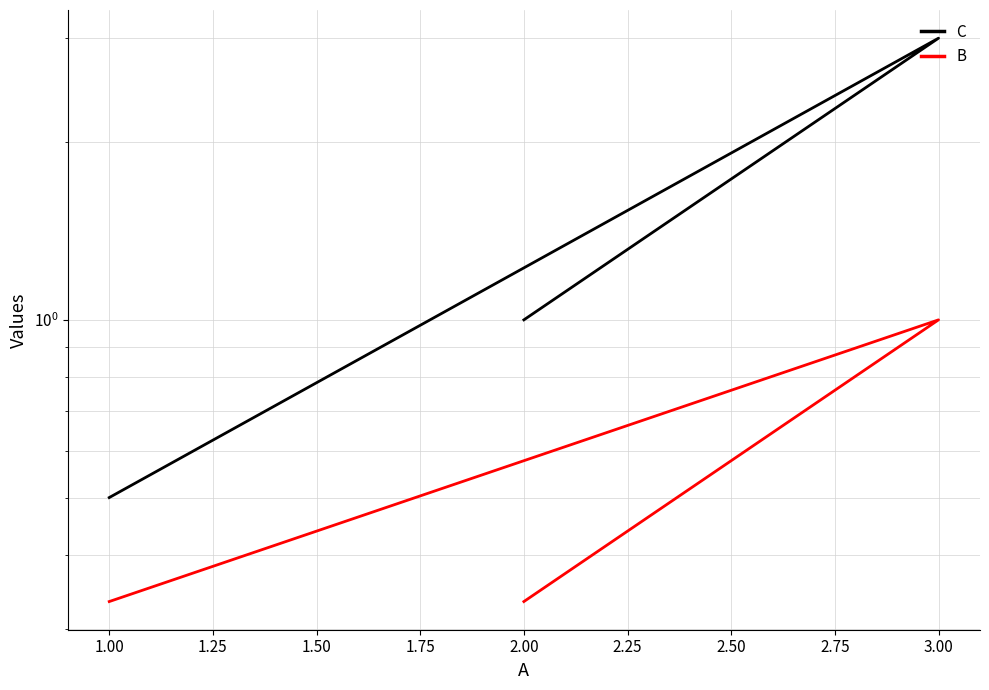

Which series changed the most between 3.00 and 2.00?

C